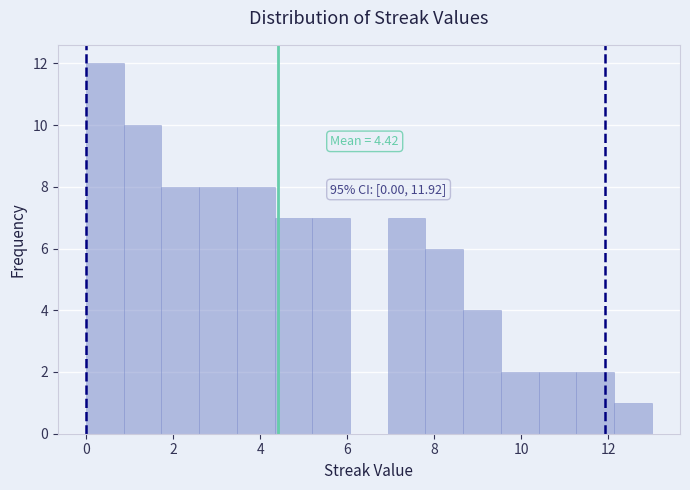

Which range on the x-axis has the tallest bar?

0.0 to 0.8